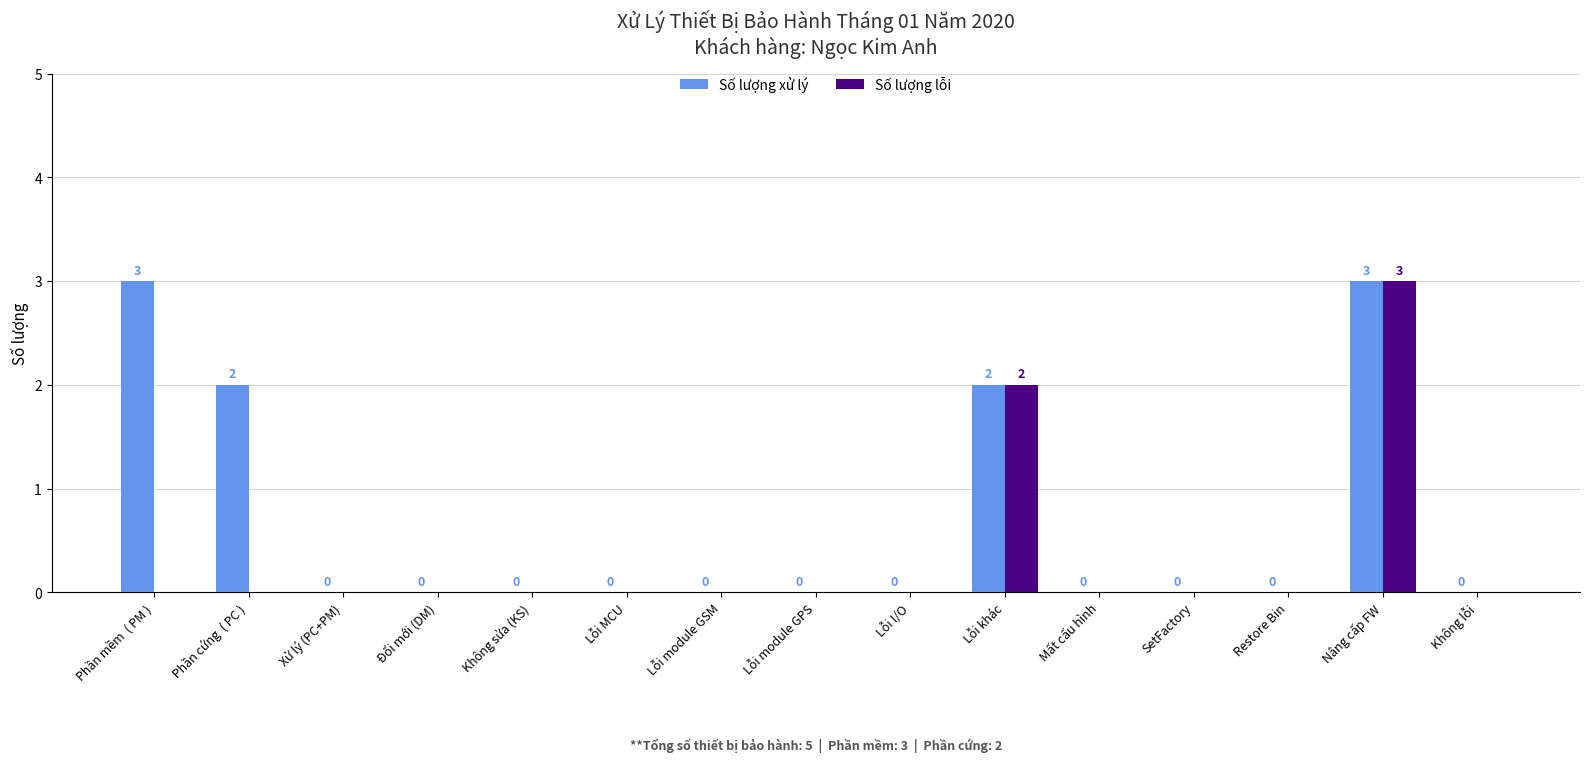

Reading right to left, list all the values displayed in this chart.

Số lượng xử lý: 0	3	0	0	0	2	0	0	0	0	0	0	0	2	3
Số lượng lỗi: 0	3	0	0	0	2	0	0	0	0	0	0	0	0	0